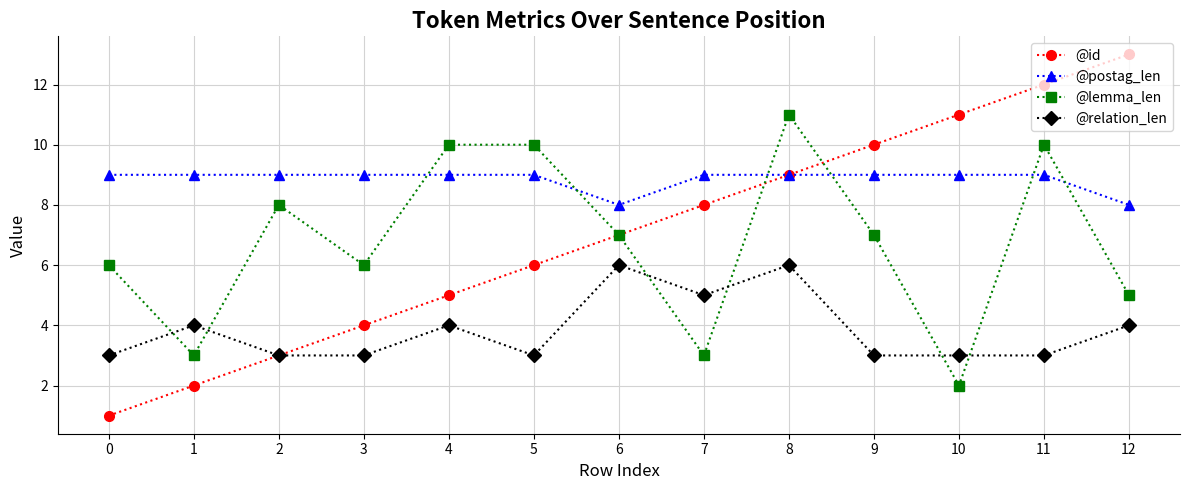

How many categories are shown in the chart?

13